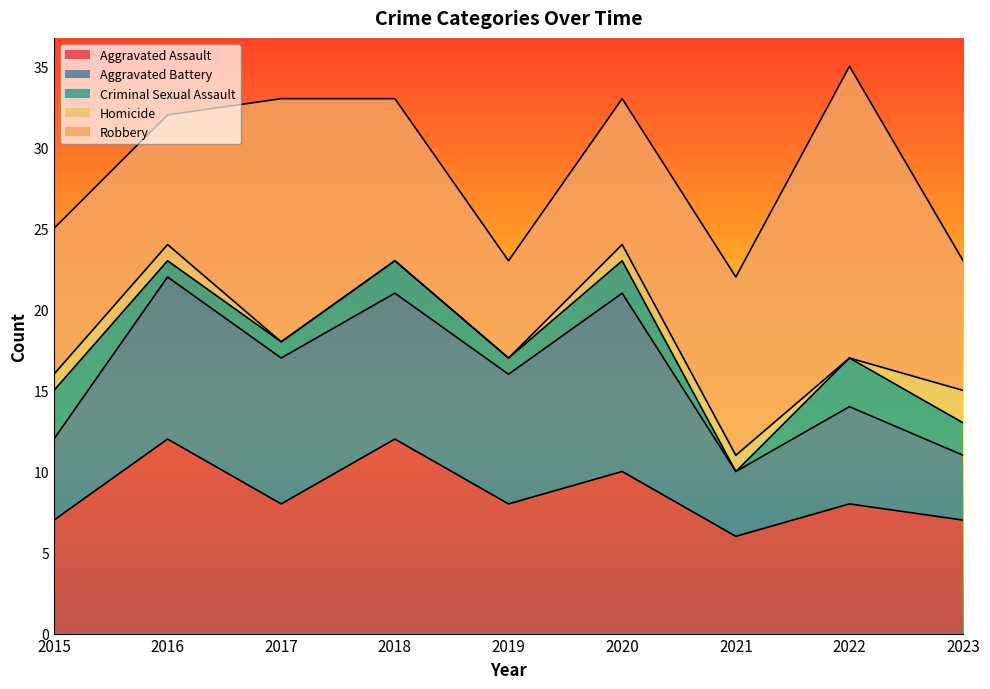

What is the value of the Aggravated Battery point at the 1st from the left?

5